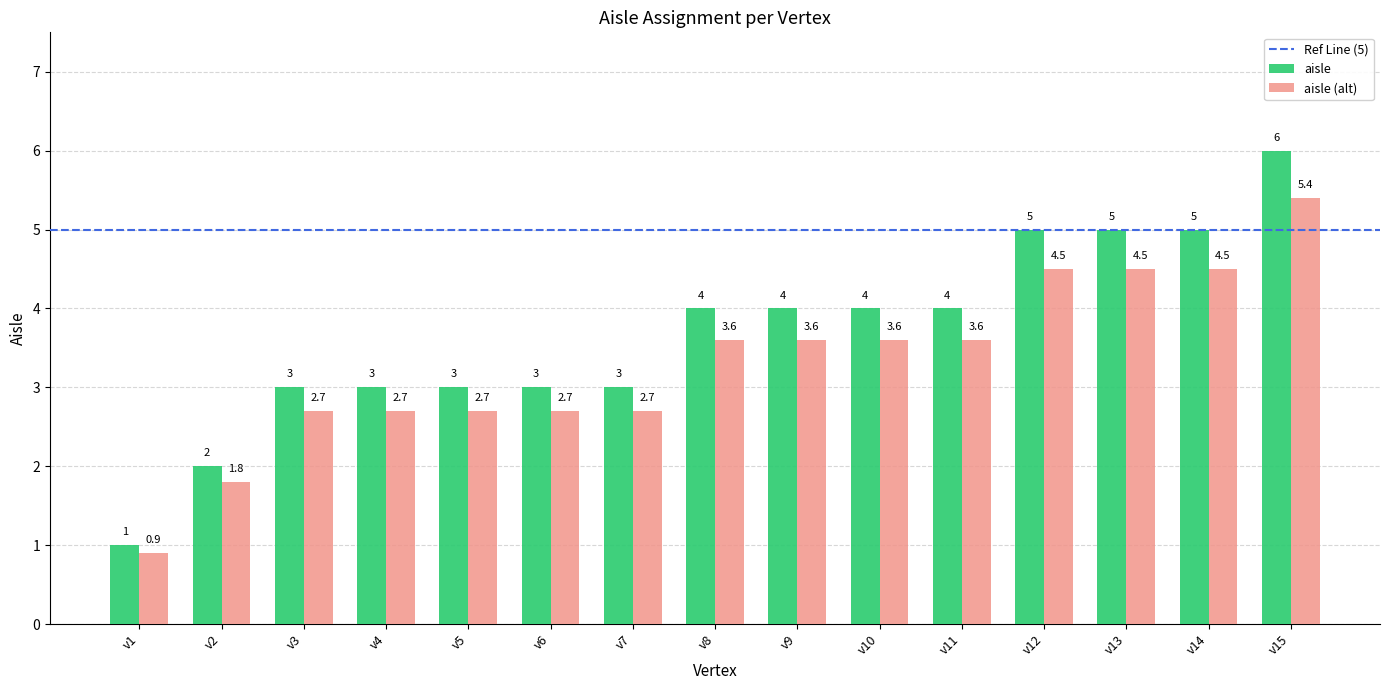

What value does the aisle (alt) series have at v3?

2.7